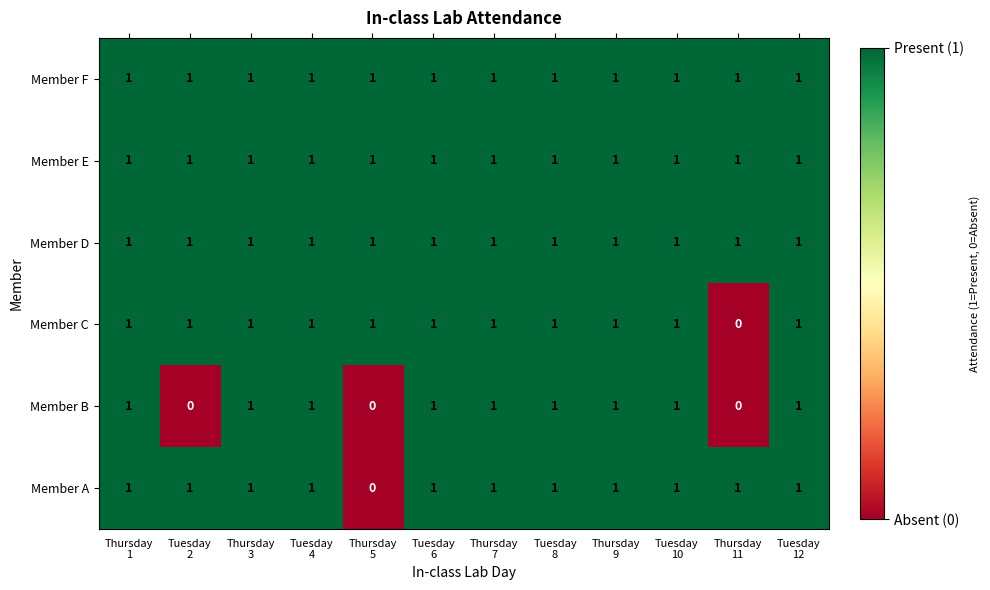

At how many categories does at least one series exceed 0?

12